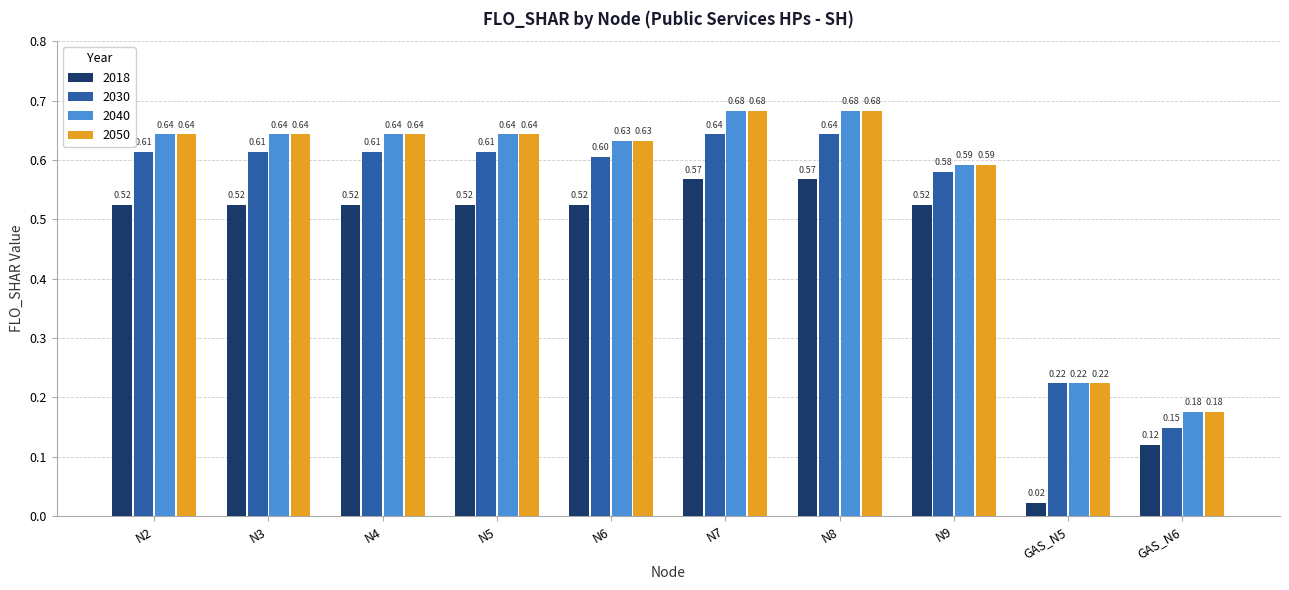

Which series has the largest range (max minus min)?

2018